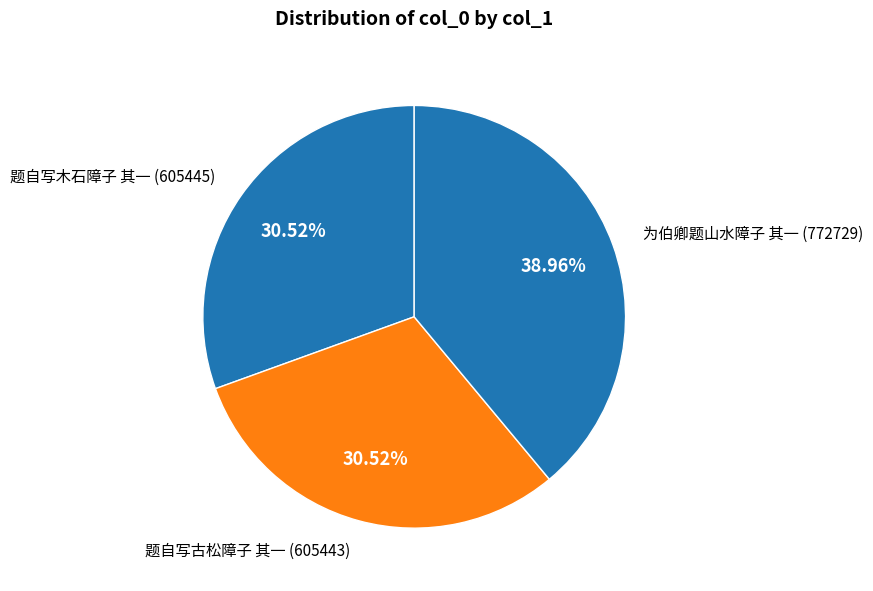

To the nearest percent, what is the average slice percentage?

33%